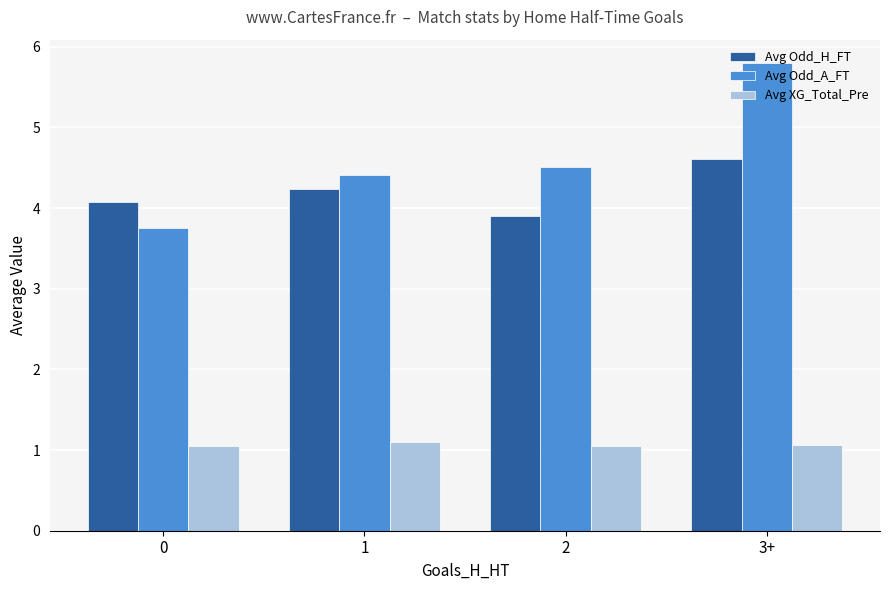

What is the value of the Avg XG_Total_Pre bar at the 4th from the left?

1.1